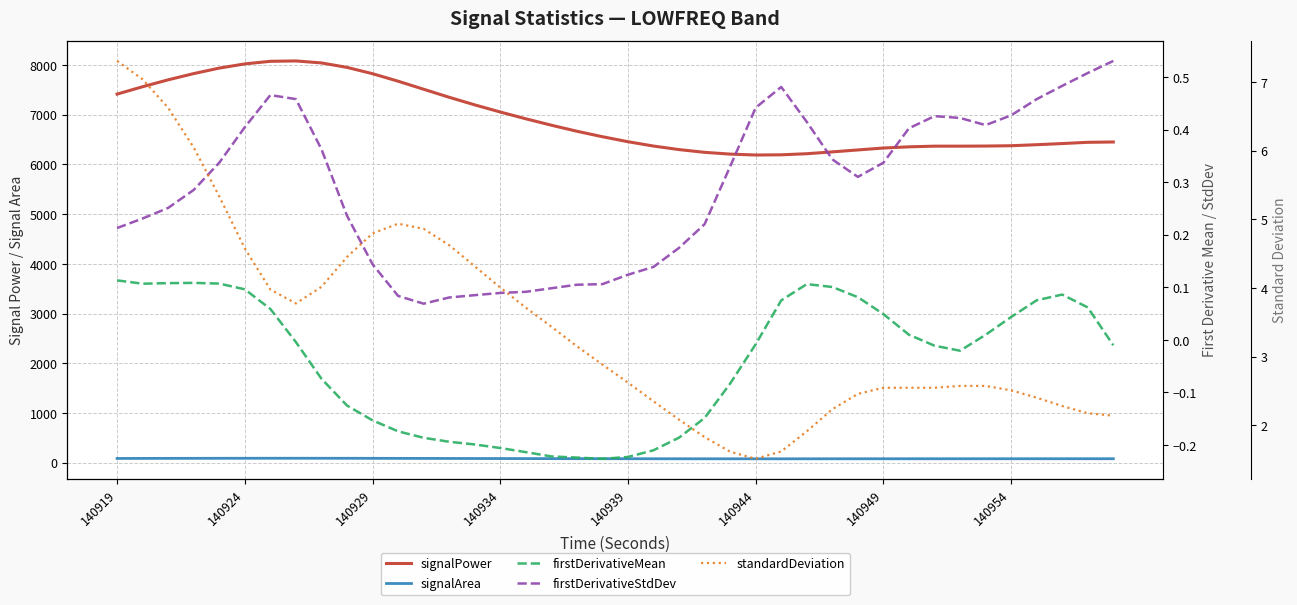

Which series has the largest total across all categories?

signalPower